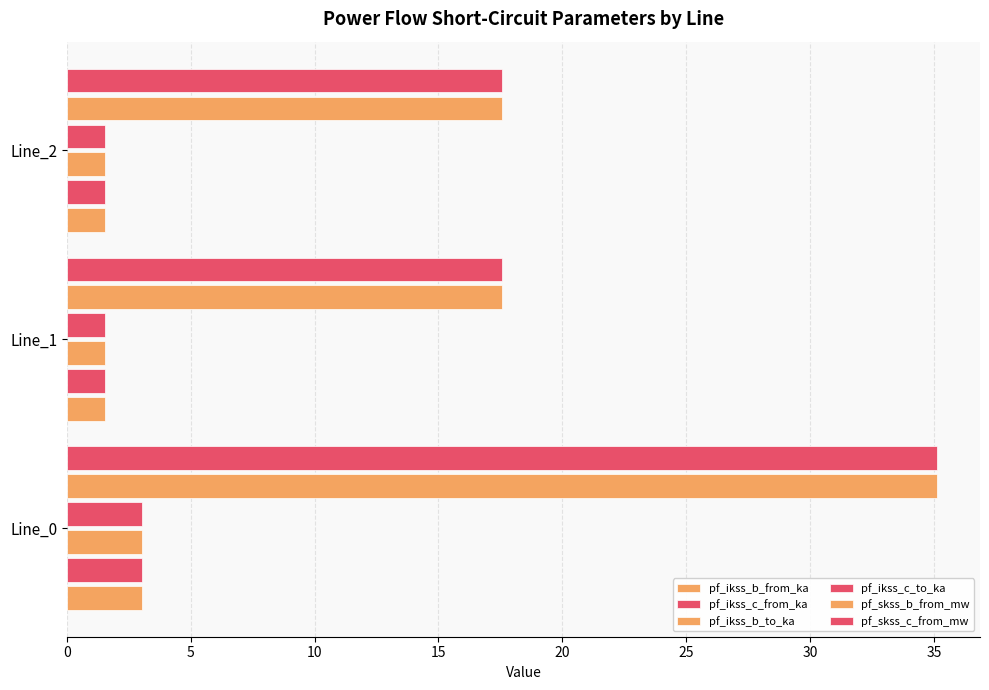

Which series has the largest total across all categories?

pf_skss_c_from_mw